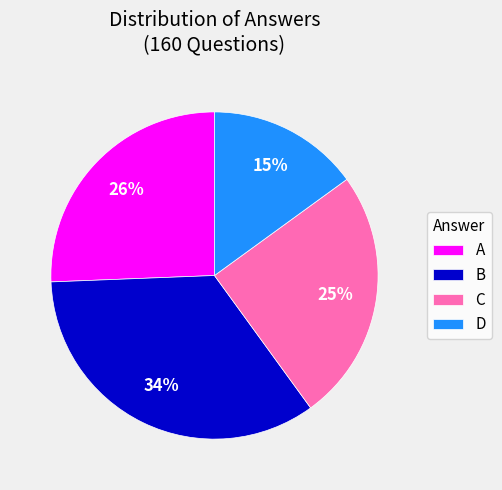

Approximately how many times larger is the value at A compared to C?

1.0